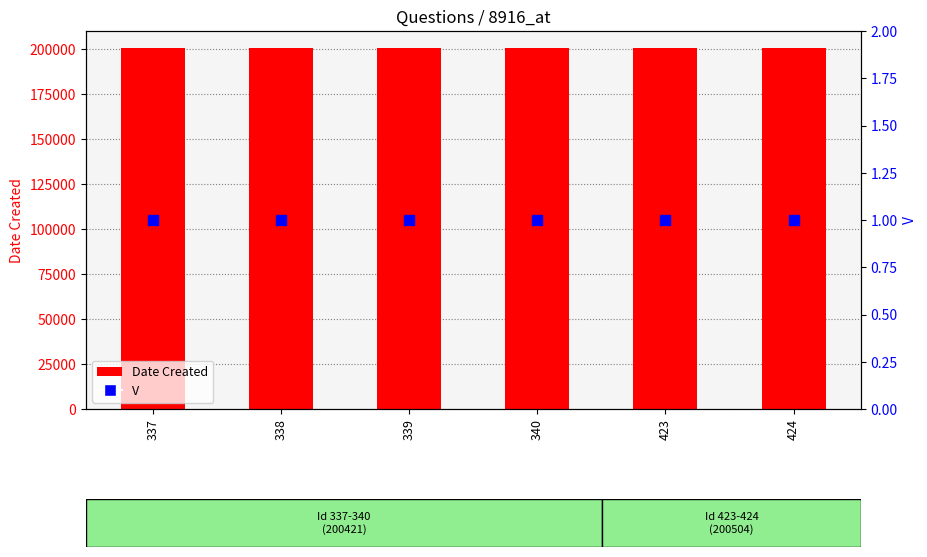

Which series has the largest Y range (max minus min)?

Date Created